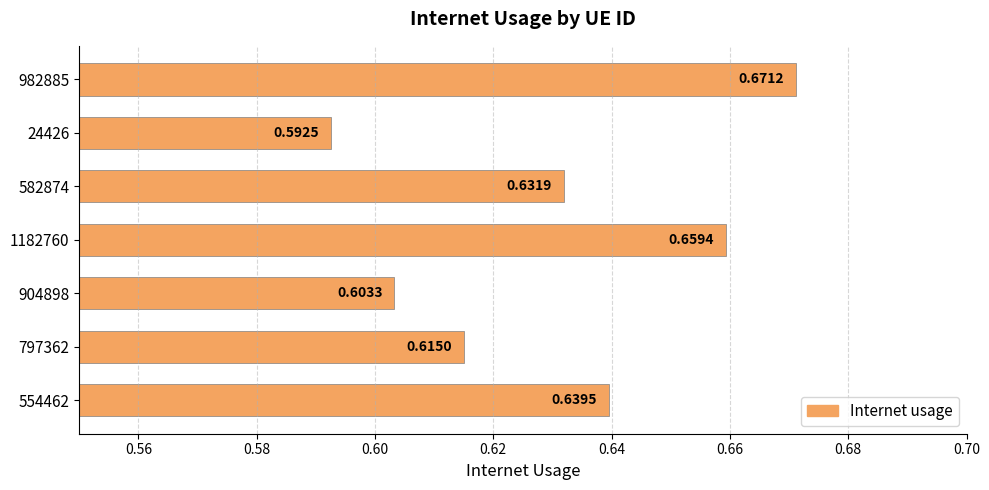

How many distinct data groups are displayed?

1